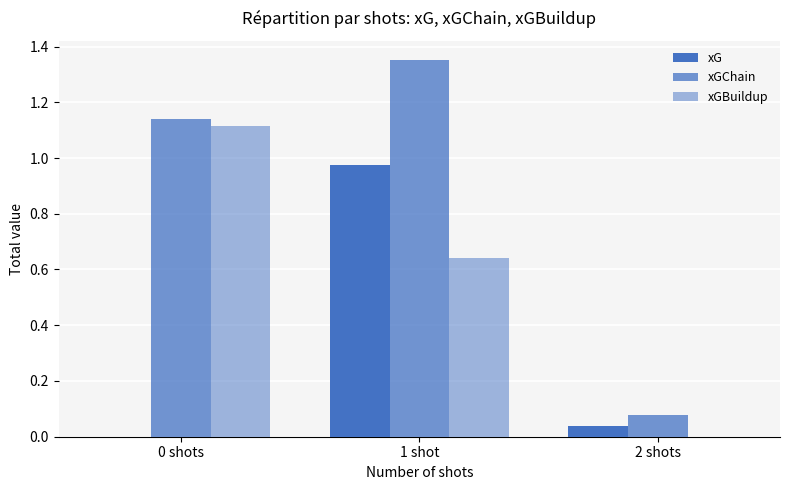

How many groups of bars are there?

3